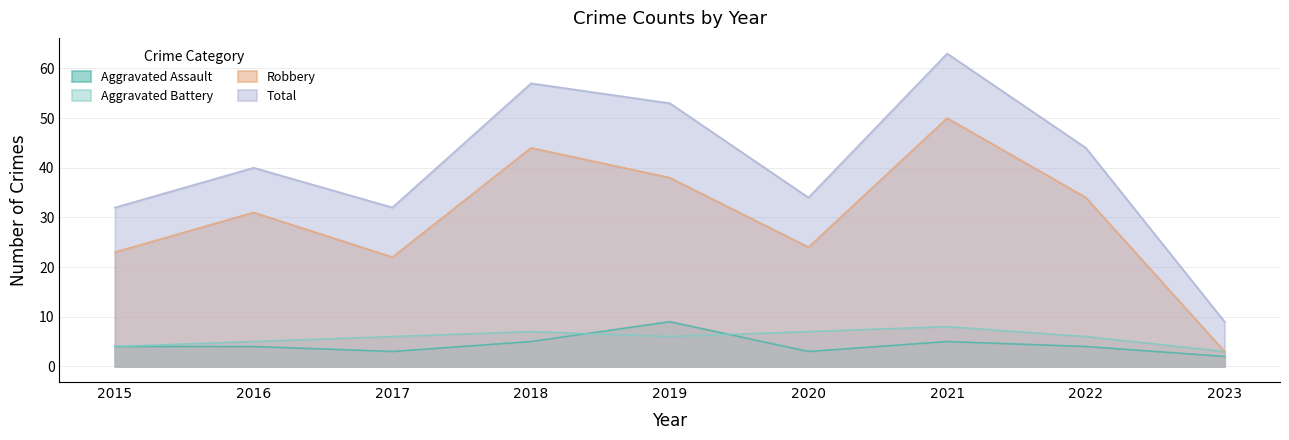

True or false: Aggravated Assault and Robbery cross at least once.

False